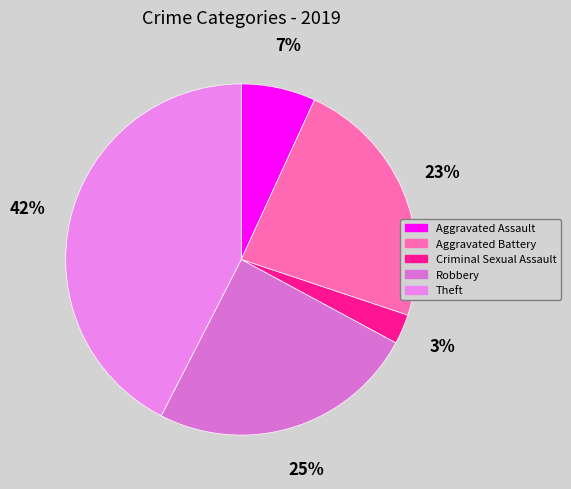

Which category has the biggest portion of the pie?

Theft